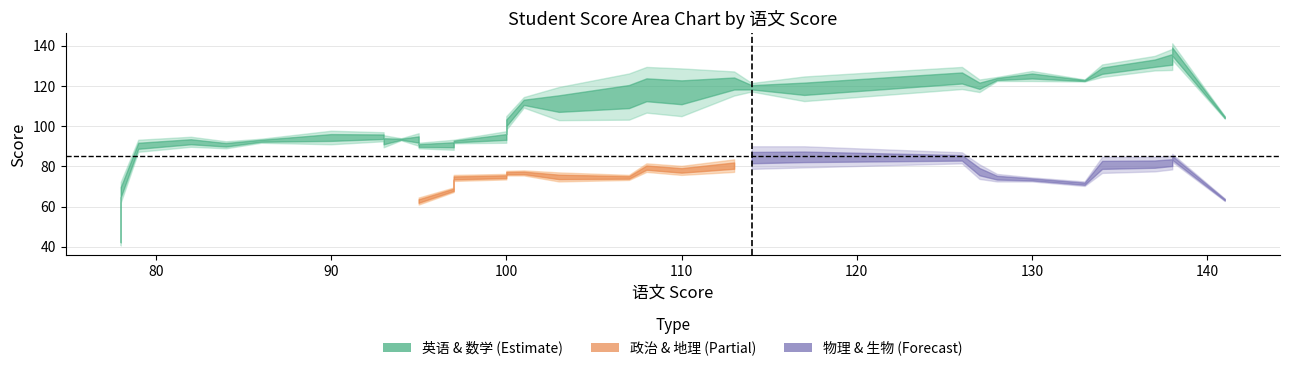

How many categories are shown in the chart?

34